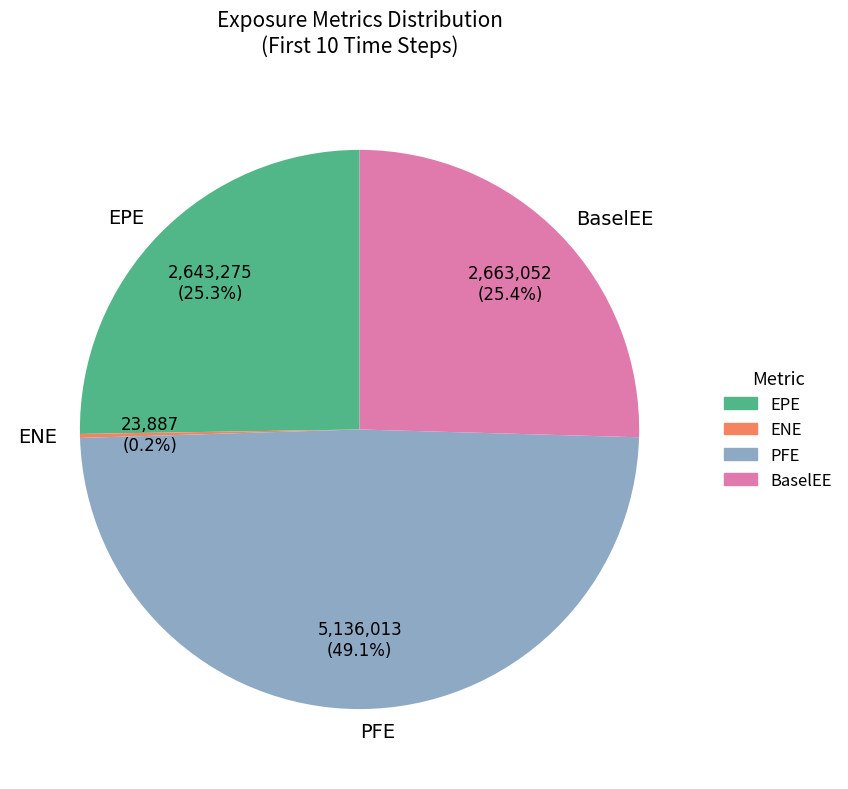

Do PFE and BaselEE together represent more than half of the pie?

Yes